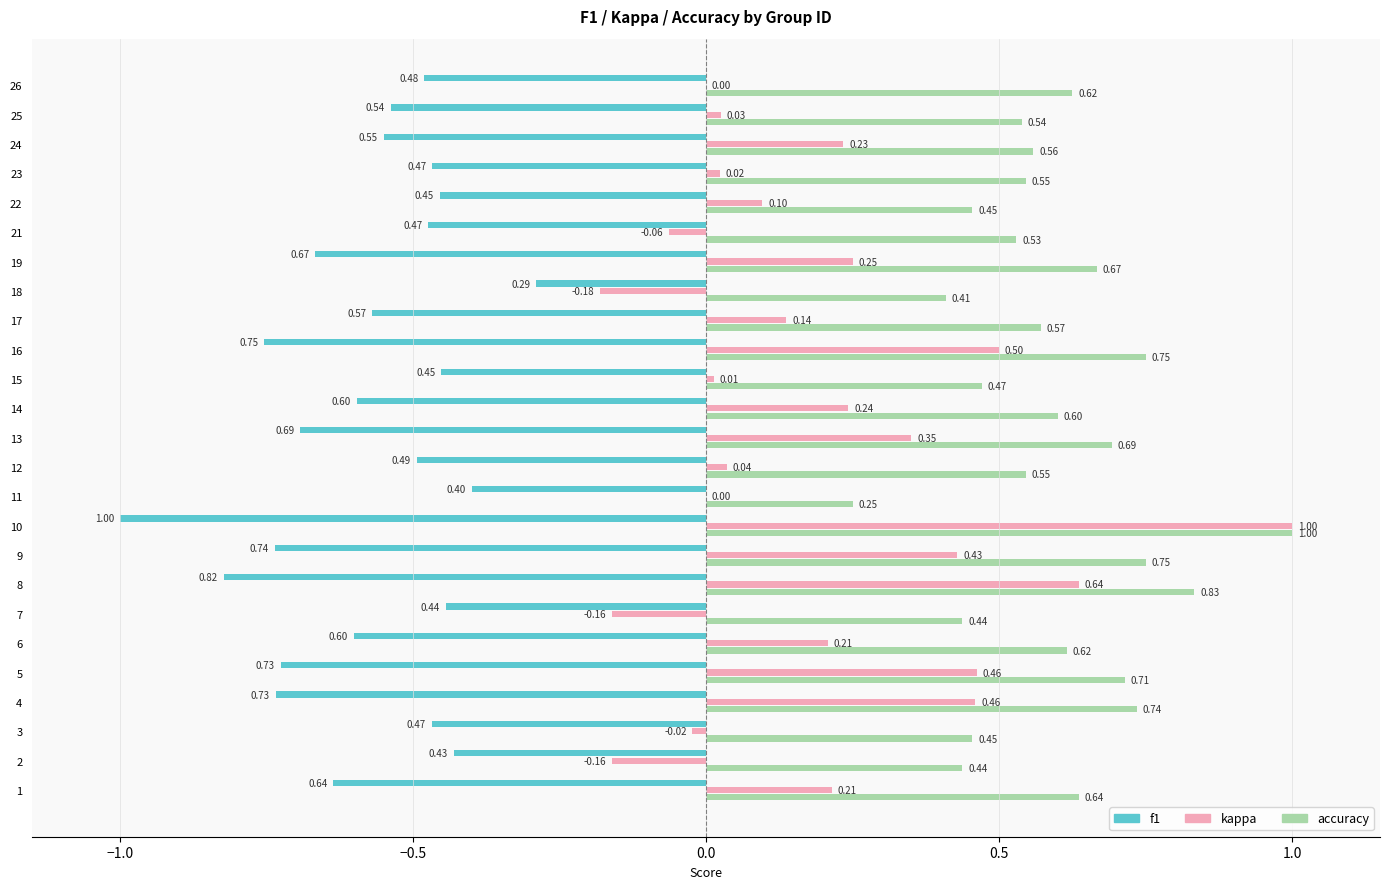

What is the sum of all accuracy values?

14.8